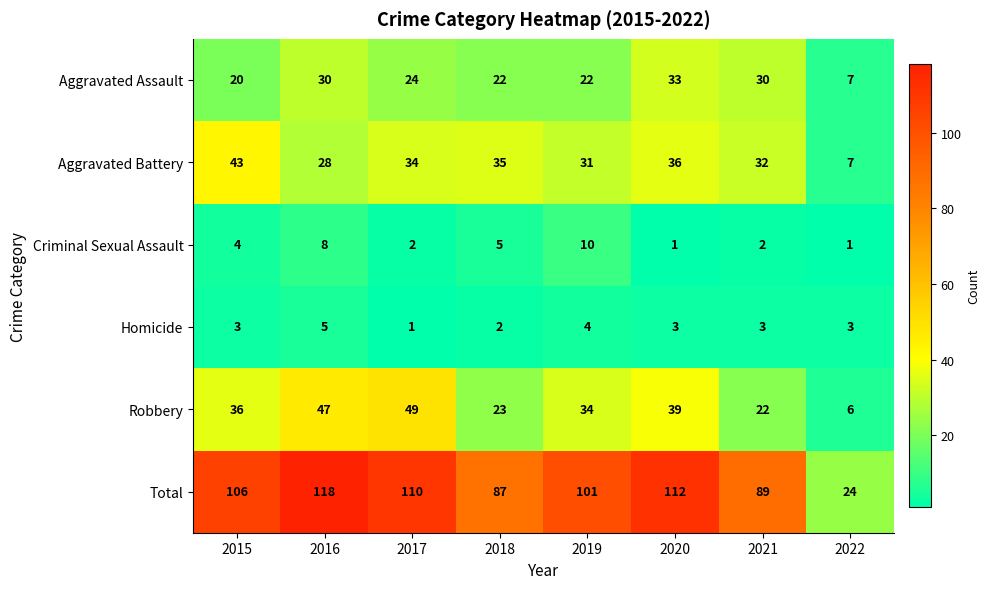

Which series has the largest range (max minus min)?

Total